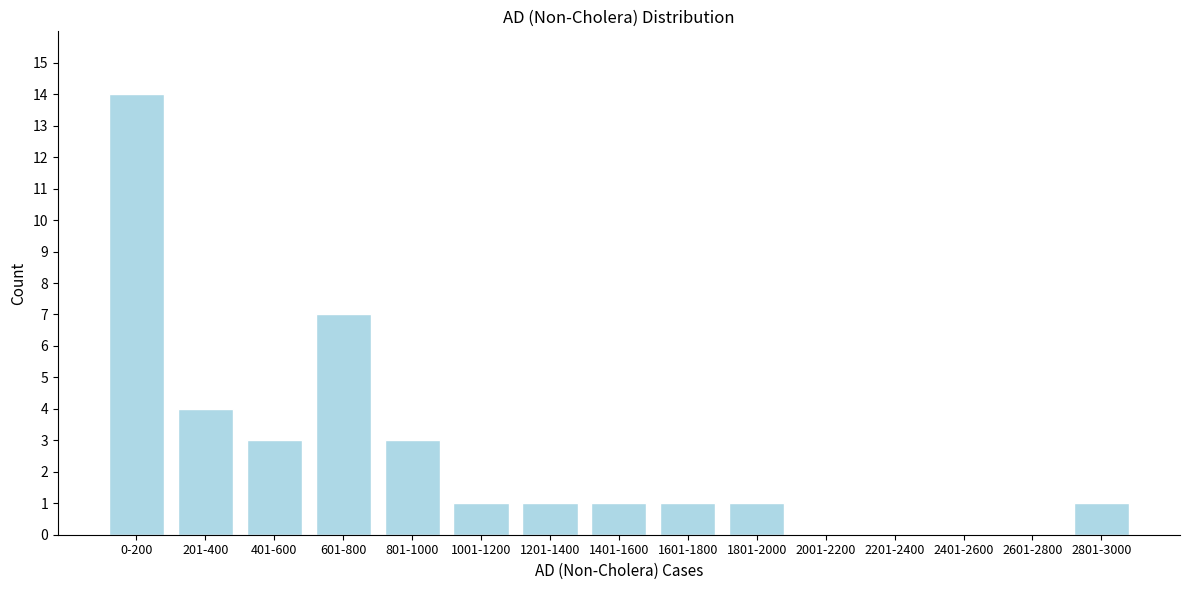

Reading right to left, what are all the values shown in this chart?

2801-3000=1	2601-2800=0	2401-2600=0	2201-2400=0	2001-2200=0	1801-2000=1	1601-1800=1	1401-1600=1	1201-1400=1	1001-1200=1	801-1000=3	601-800=7	401-600=3	201-400=4	0-200=14